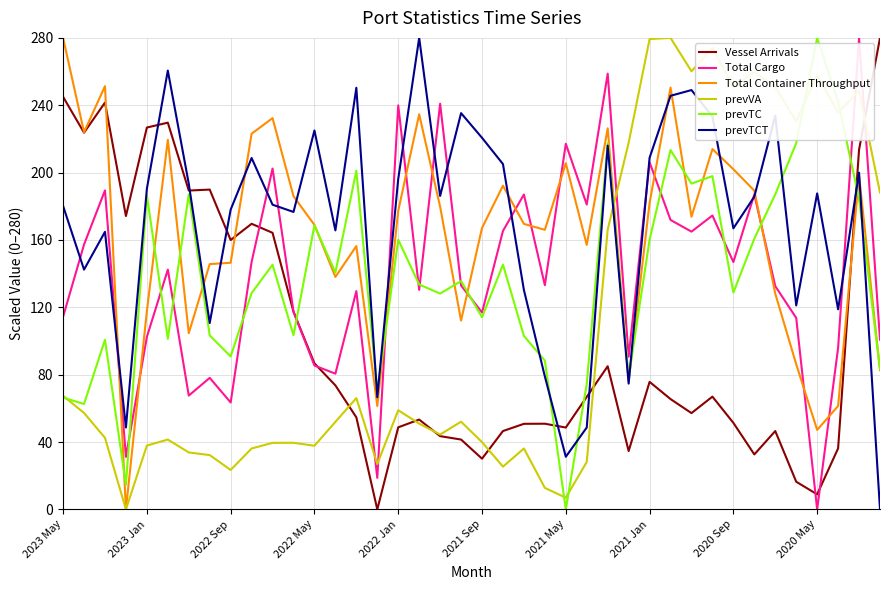

What is the difference between the maximum and minimum values in the Vessel Arrivals series?

280.0